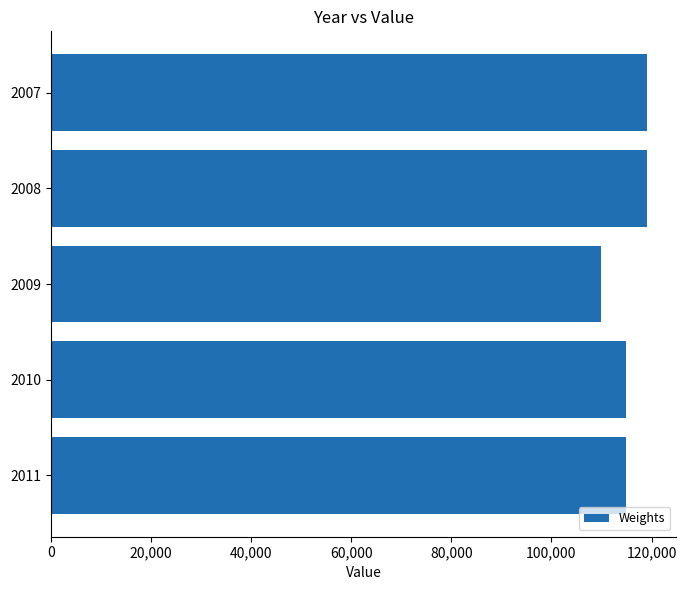

Does the chart contain stacked bars?

No